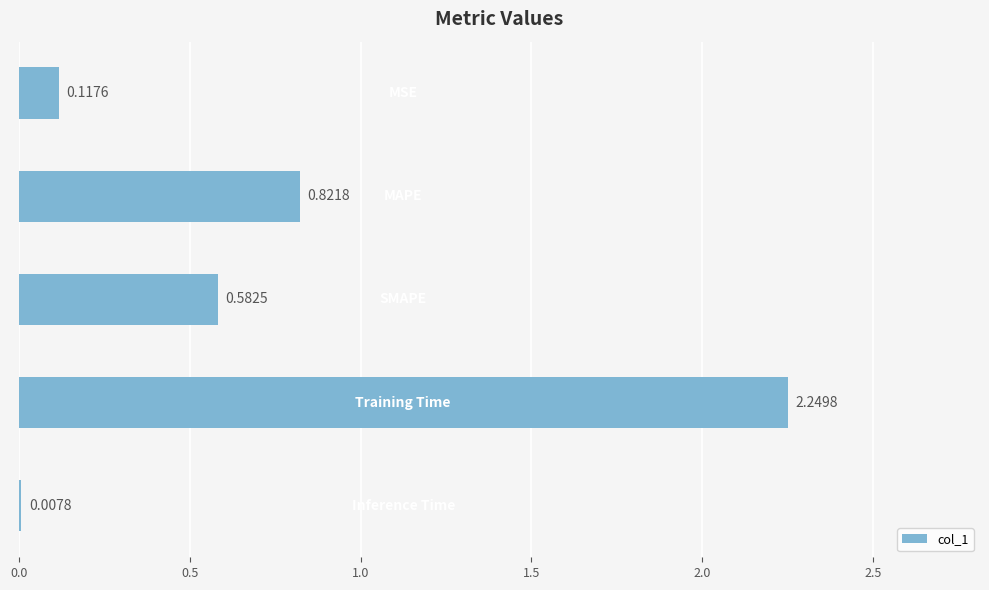

Count the number of data series in this chart.

1